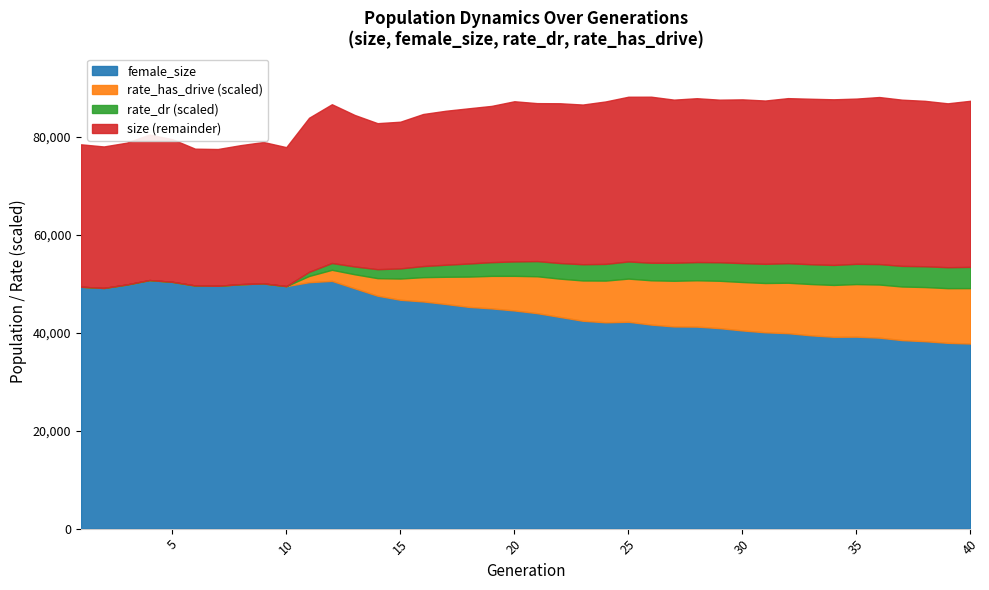

Where is the first local maximum for female_size?

4